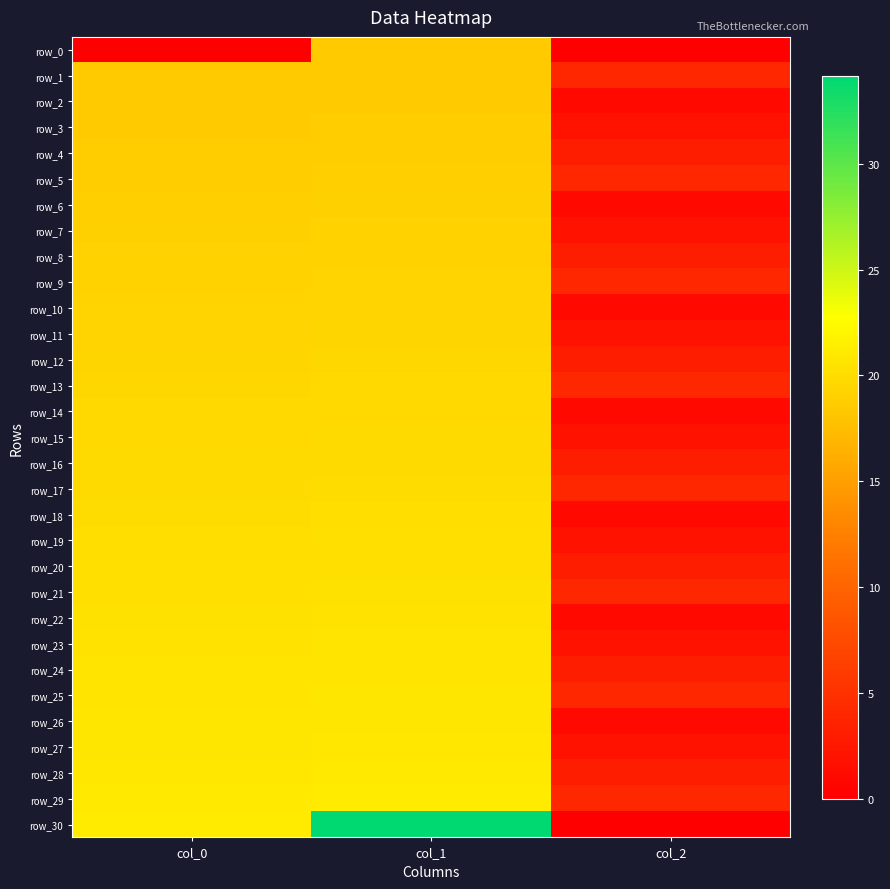

List the labels in order of row_21 value, largest first.

col_1, col_0, col_2